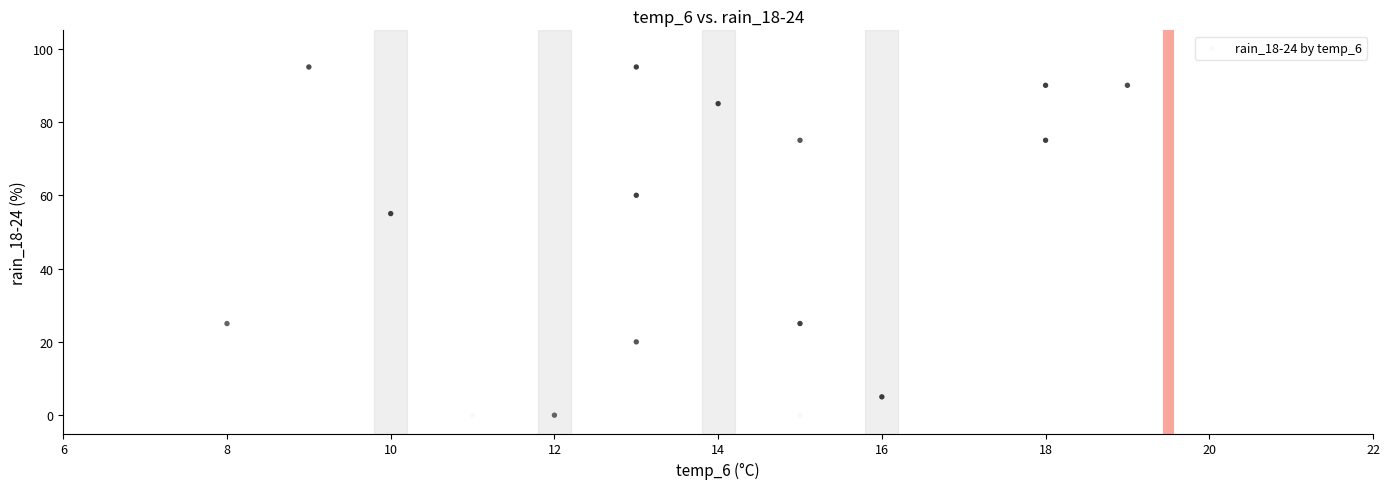

What Y value in the scatter plot is closest to 47?

55